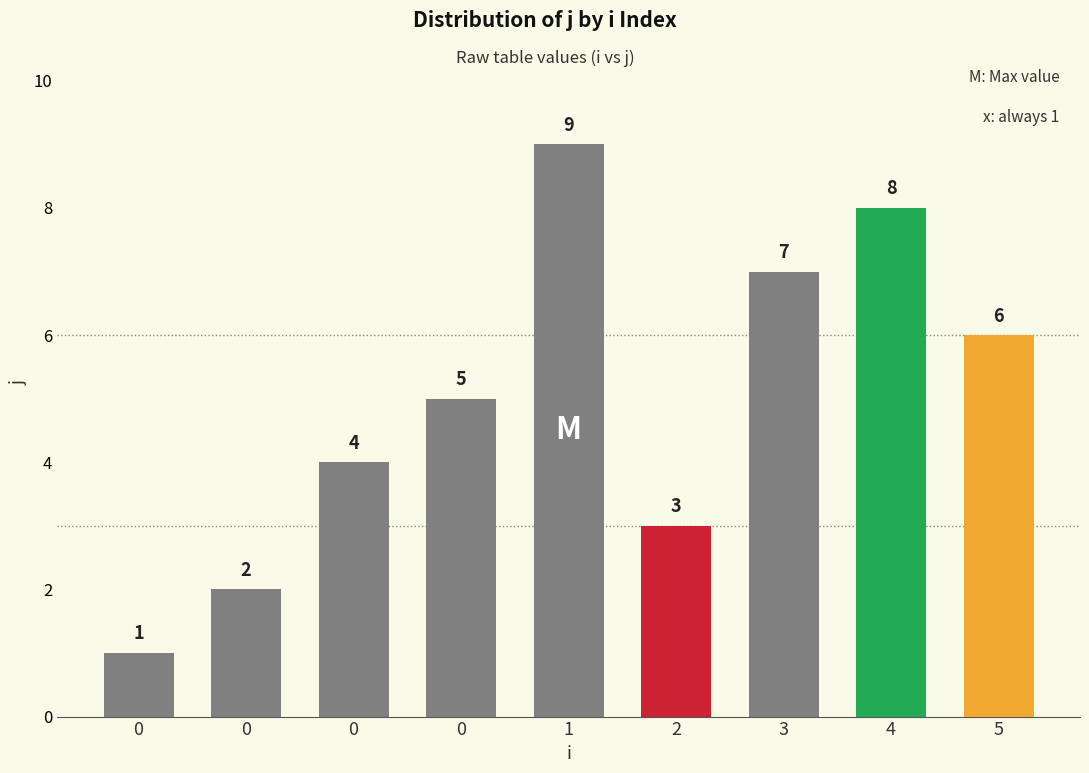

Count the number of categories in the chart.

9